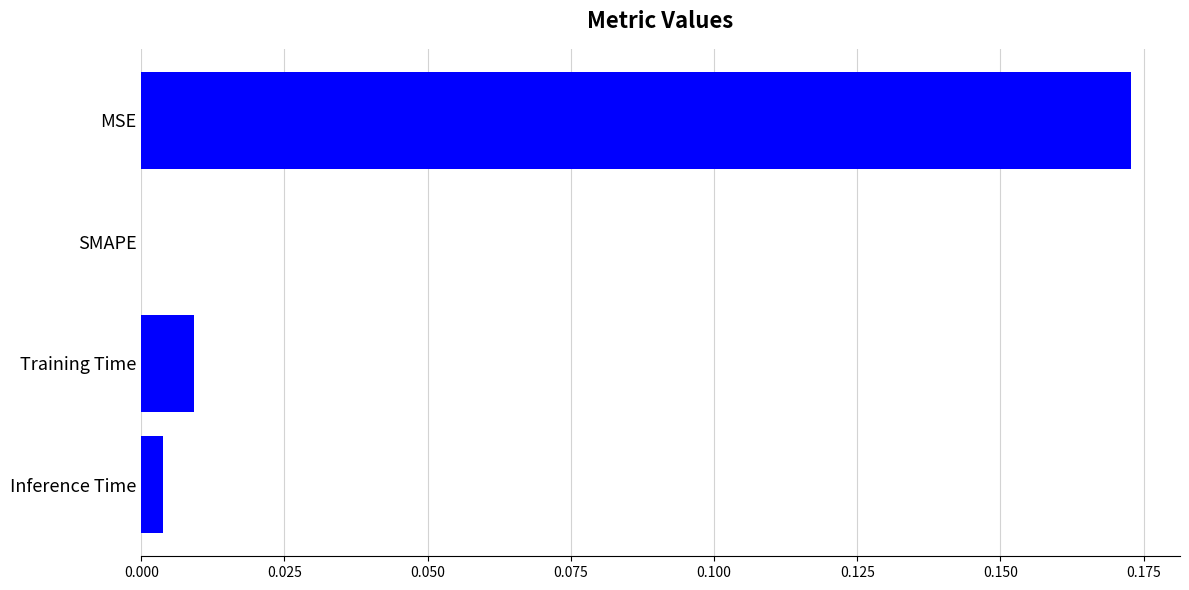

Is it true that the value at SMAPE is 0.1?

False